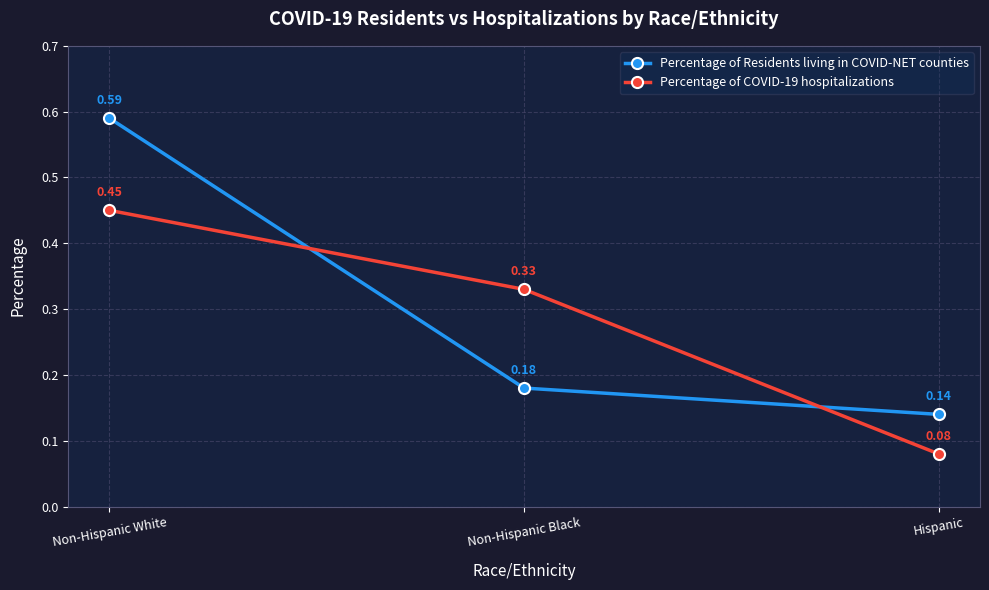

How many Percentage of COVID-19 hospitalizations values are between 0 and 1?

3